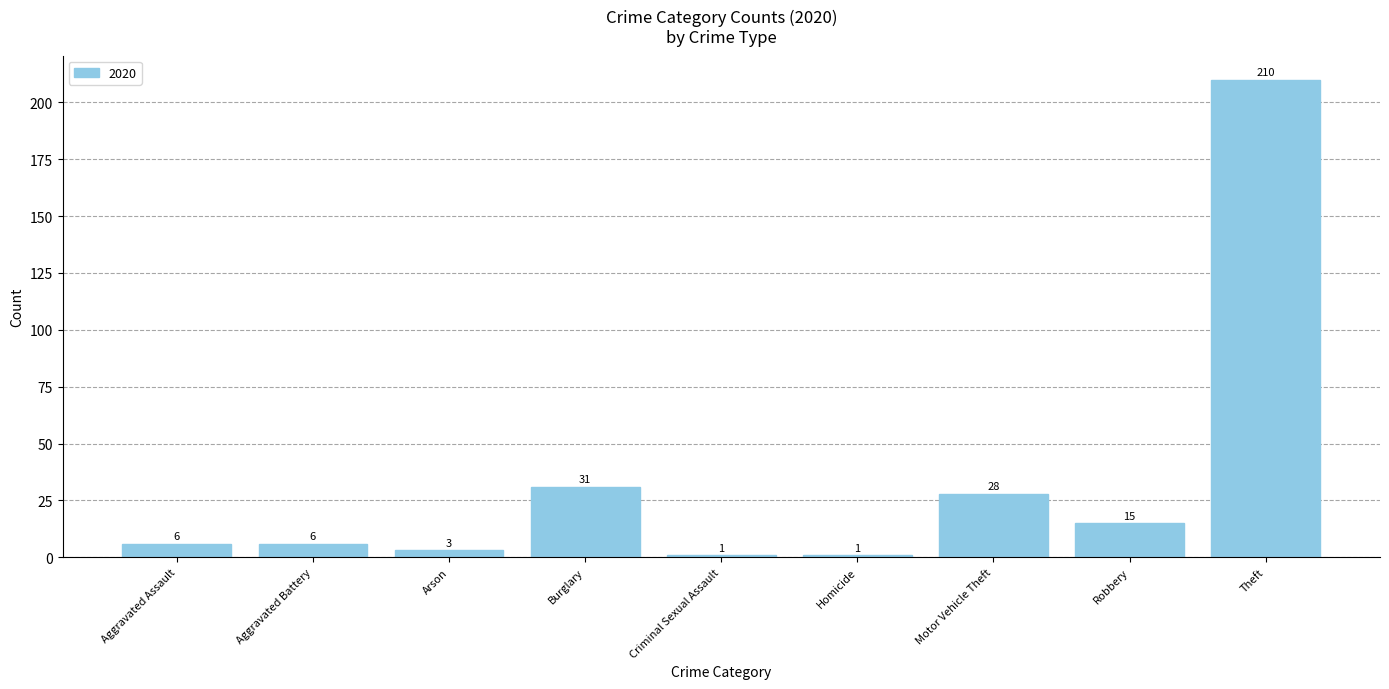

Where is the data nearest to the value 105?

Burglary